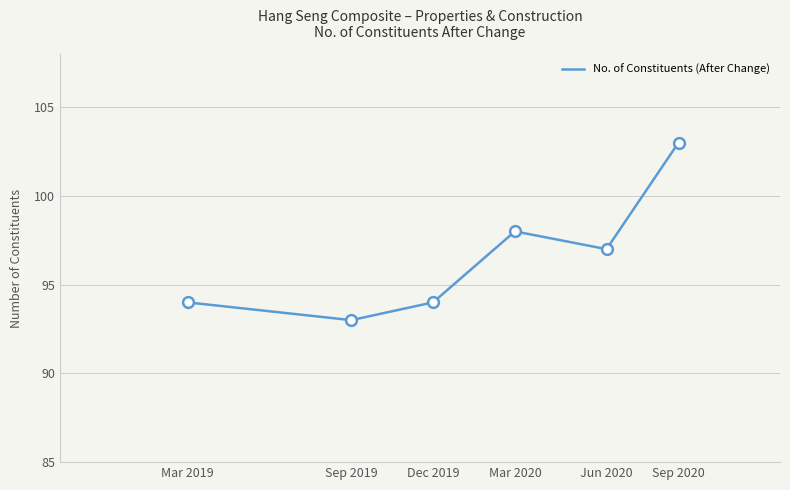

What is the change in value from Mar 2019 to Jun 2020?

+3